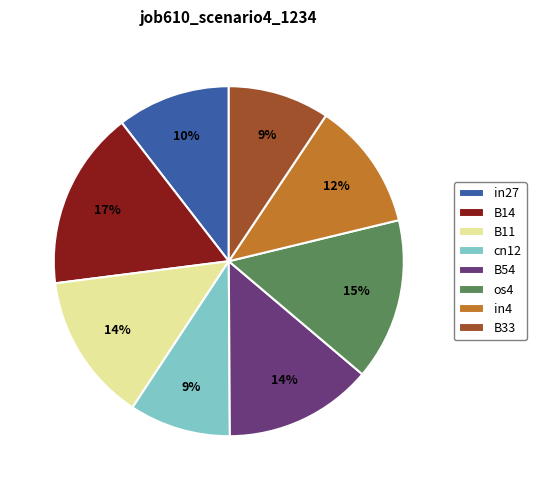

What is the largest slice in the pie chart?

B14